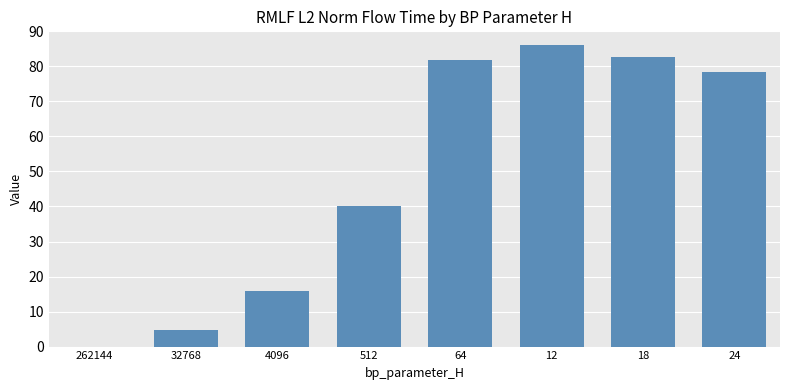

Between 32768 and 24, which is larger?

24